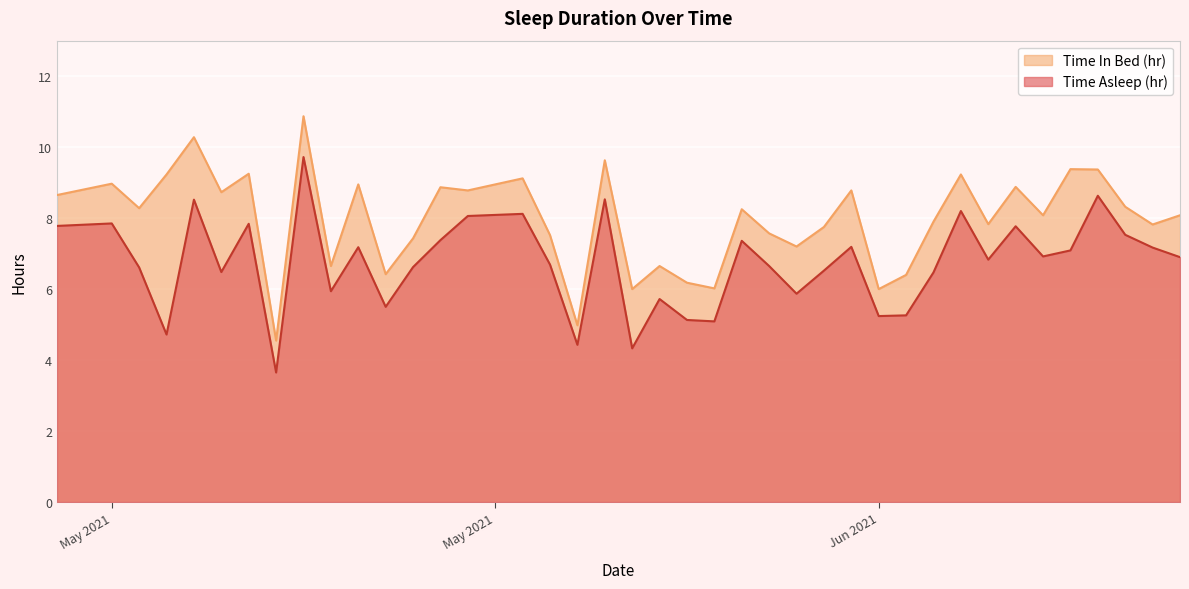

Which series has the widest spread of values?

Time In Bed (hr)